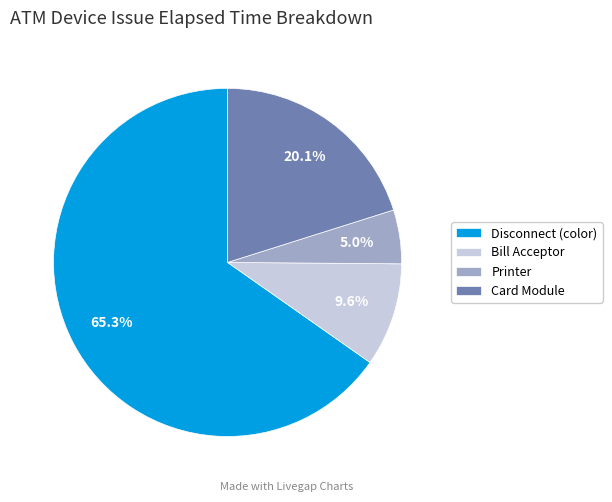

What is the ratio of the value at Disconnect (color) to the value at Bill Acceptor?

6.8